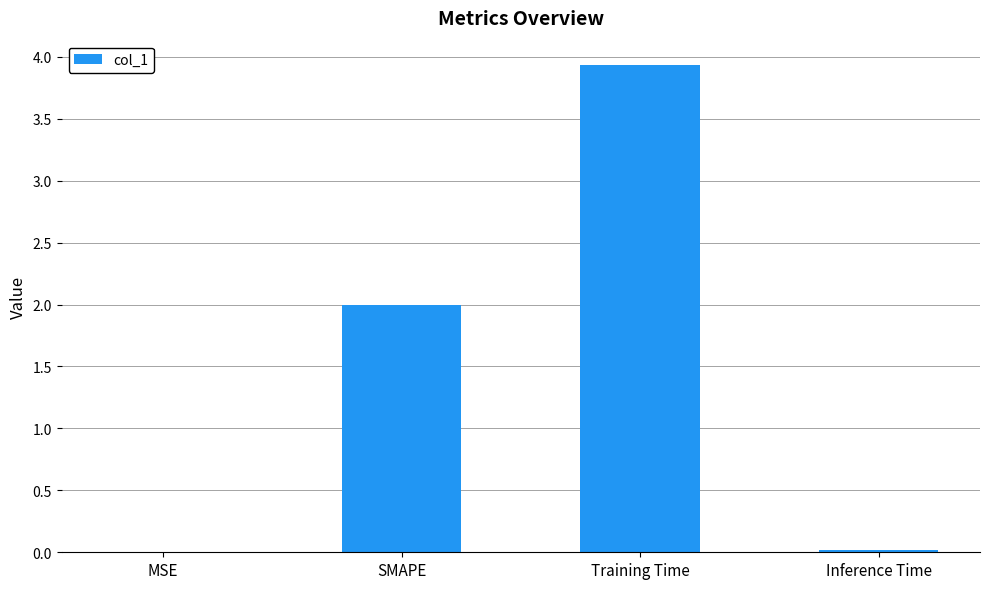

The chart shows a value of 0.0 at MSE. True or false?

True